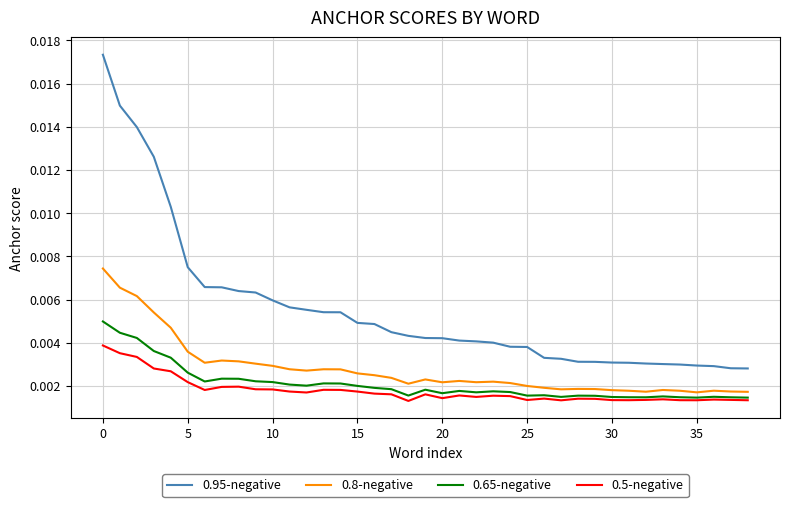

True or false: 0.95-negative and 0.65-negative cross at least once.

False